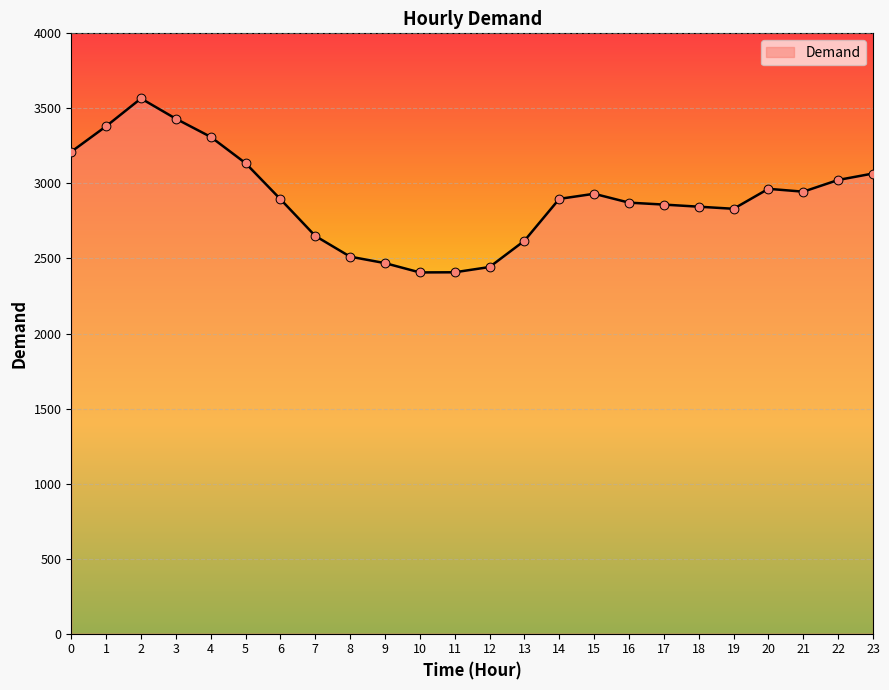

What is the ratio of the value at 22 to the value at 13?

1.2